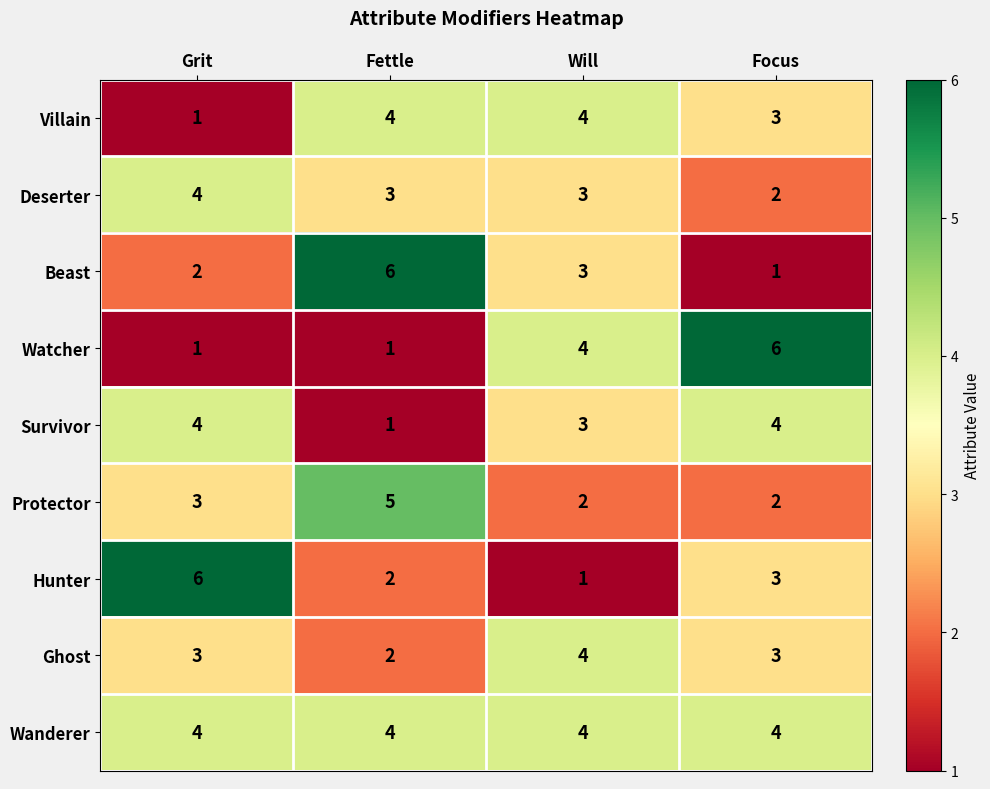

What is the sum of all Beast values?

12